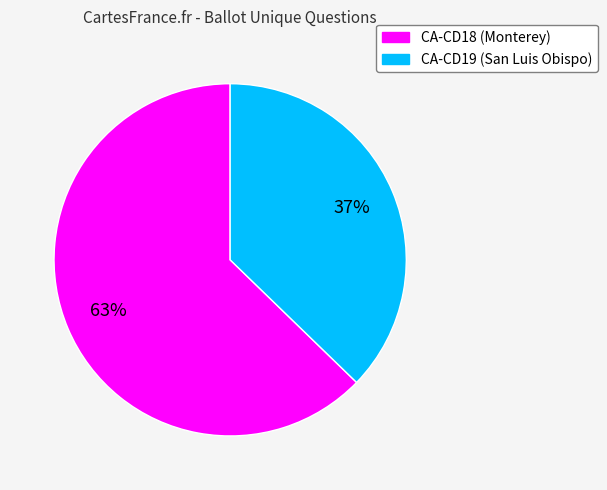

Does any single category account for the majority?

Yes